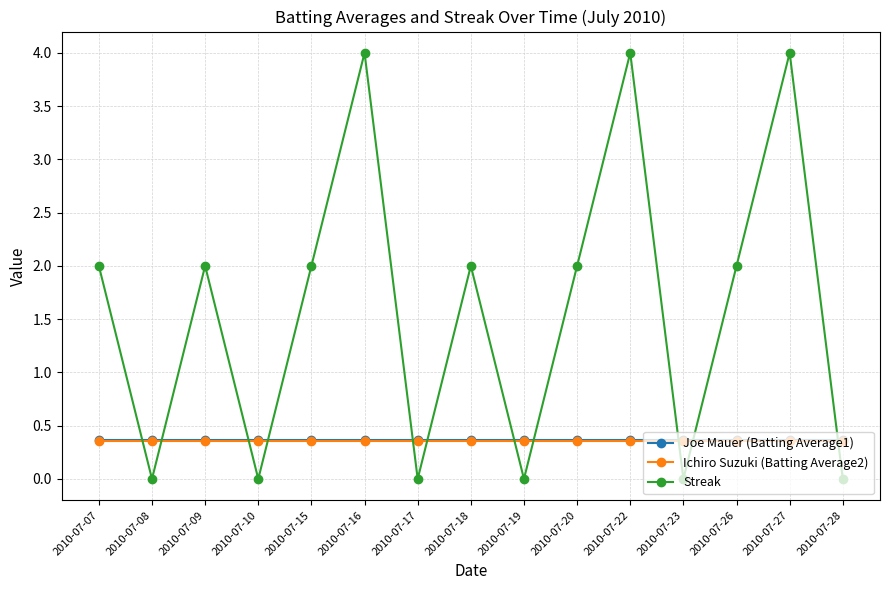

What is the greatest value displayed?

4.0